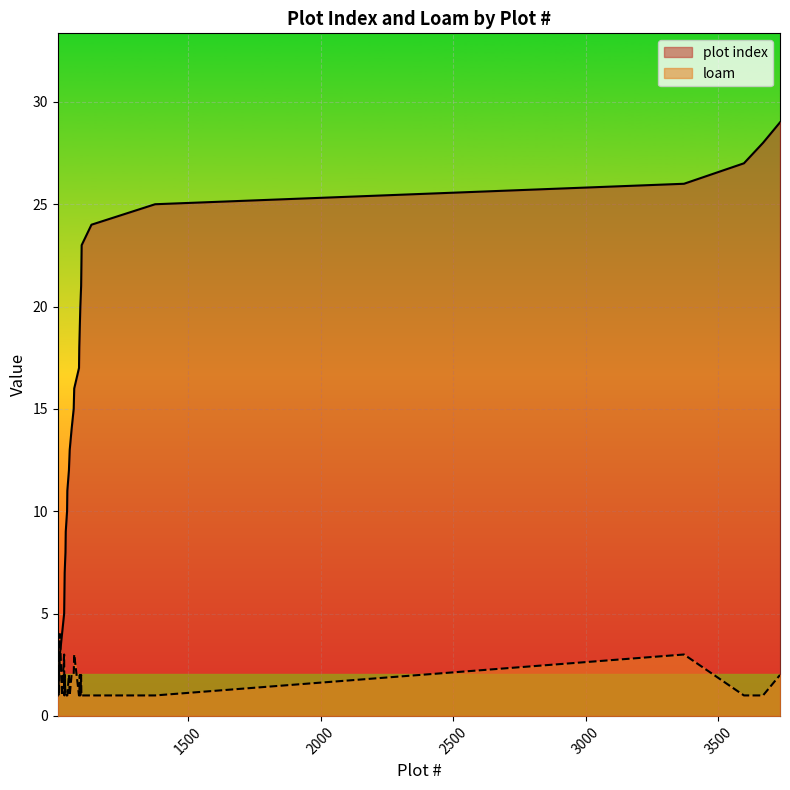

How many times do plot index and loam cross each other?

3